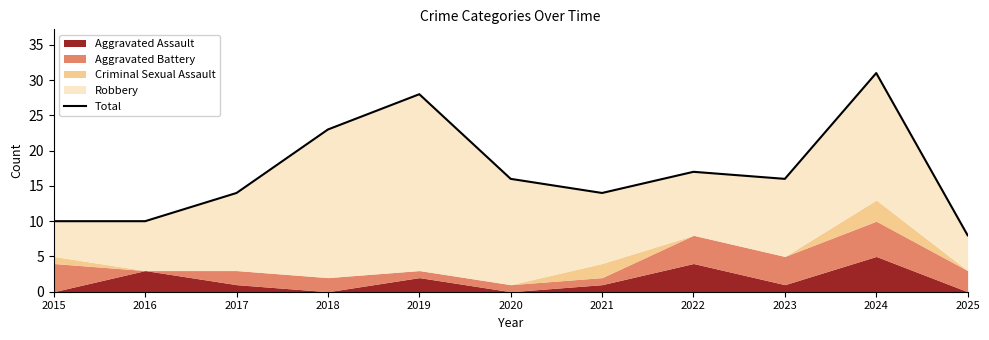

At which label does the data first exceed 16?

2018